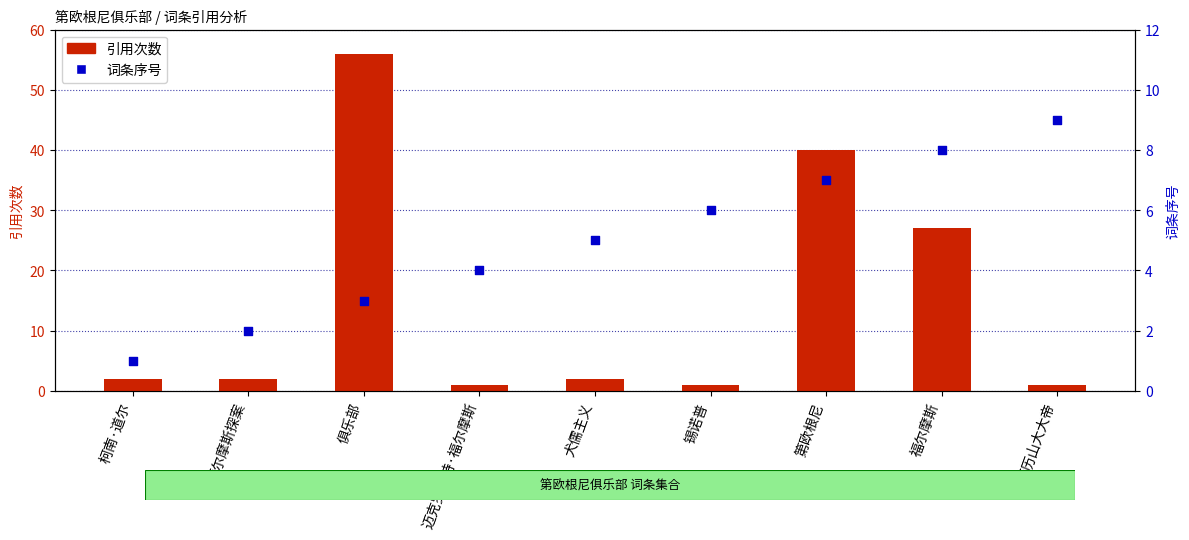

What is the total value across all series at 福尔摩斯探案?

4